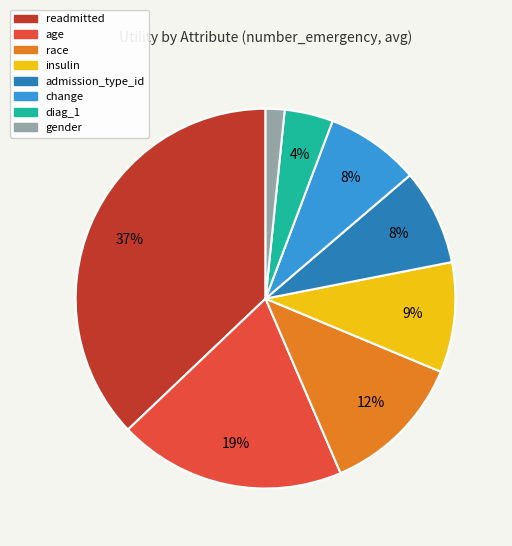

Which slice is the smallest?

gender